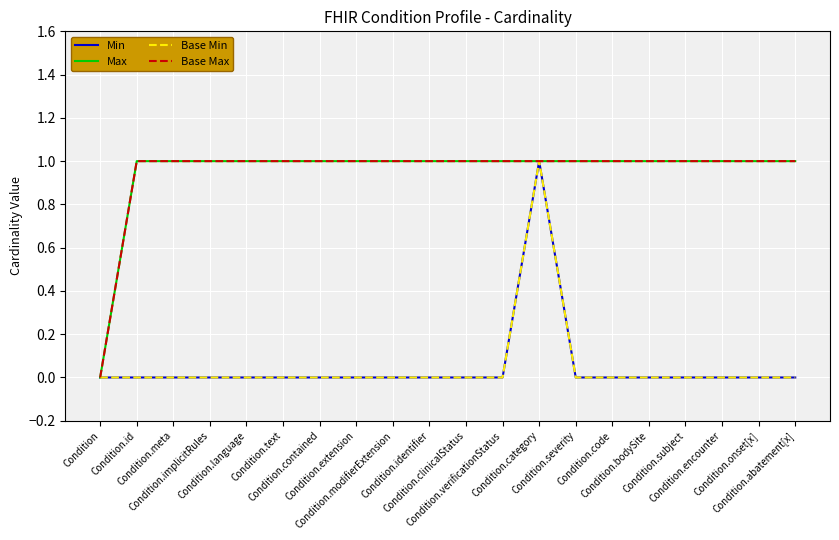

Reading left to right, transcribe all the data shown in this chart.

Min: Condition=0	Condition.id=0	Condition.meta=0	Condition.implicitRules=0	Condition.language=0	Condition.text=0	Condition.contained=0	Condition.extension=0	Condition.modifierExtension=0	Condition.identifier=0	Condition.clinicalStatus=0	Condition.verificationStatus=0	Condition.category=1	Condition.severity=0	Condition.code=0	Condition.bodySite=0	Condition.subject=0	Condition.encounter=0	Condition.onset[x]=0	Condition.abatement[x]=0
Max: Condition=0	Condition.id=1	Condition.meta=1	Condition.implicitRules=1	Condition.language=1	Condition.text=1	Condition.contained=1	Condition.extension=1	Condition.modifierExtension=1	Condition.identifier=1	Condition.clinicalStatus=1	Condition.verificationStatus=1	Condition.category=1	Condition.severity=1	Condition.code=1	Condition.bodySite=1	Condition.subject=1	Condition.encounter=1	Condition.onset[x]=1	Condition.abatement[x]=1
Base Min: Condition=0	Condition.id=0	Condition.meta=0	Condition.implicitRules=0	Condition.language=0	Condition.text=0	Condition.contained=0	Condition.extension=0	Condition.modifierExtension=0	Condition.identifier=0	Condition.clinicalStatus=0	Condition.verificationStatus=0	Condition.category=1	Condition.severity=0	Condition.code=0	Condition.bodySite=0	Condition.subject=0	Condition.encounter=0	Condition.onset[x]=0	Condition.abatement[x]=0
Base Max: Condition=0	Condition.id=1	Condition.meta=1	Condition.implicitRules=1	Condition.language=1	Condition.text=1	Condition.contained=1	Condition.extension=1	Condition.modifierExtension=1	Condition.identifier=1	Condition.clinicalStatus=1	Condition.verificationStatus=1	Condition.category=1	Condition.severity=1	Condition.code=1	Condition.bodySite=1	Condition.subject=1	Condition.encounter=1	Condition.onset[x]=1	Condition.abatement[x]=1